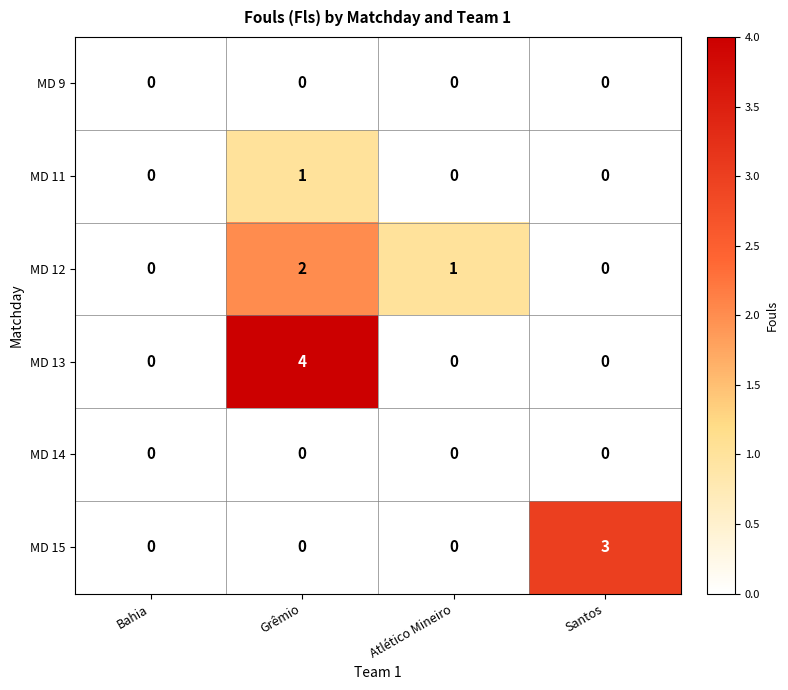

True or false: MD 9 has a value of 0 at Santos.

True